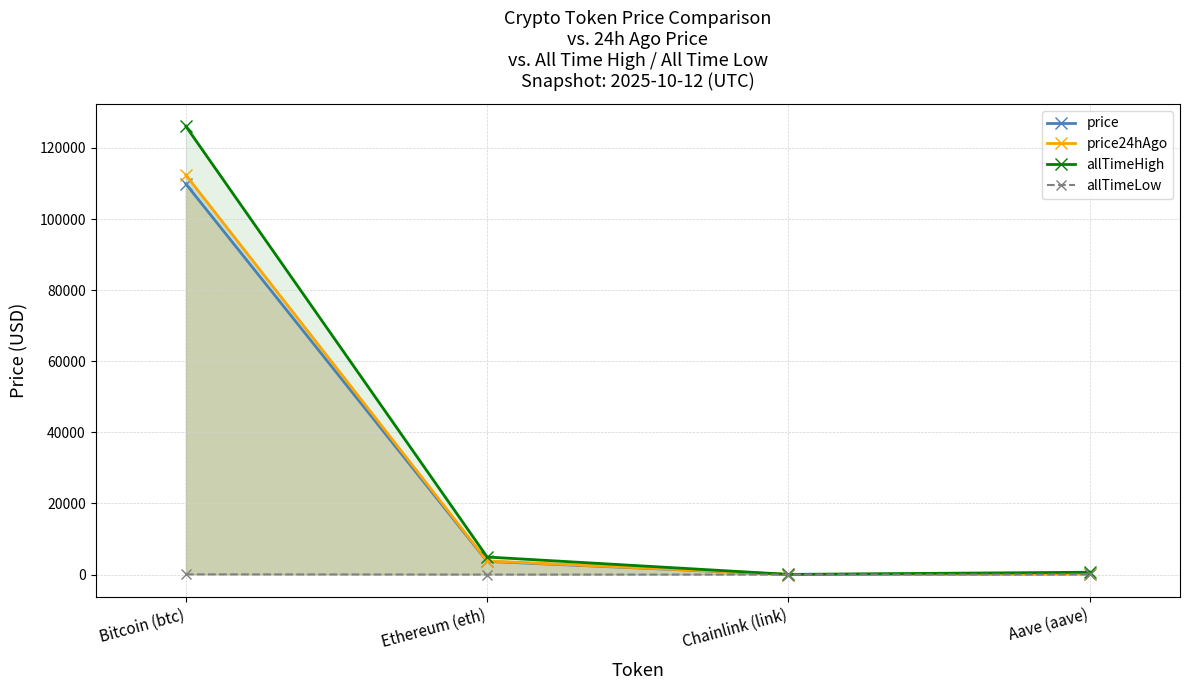

Between Ethereum (eth) and Chainlink (link), which series saw the biggest shift?

allTimeHigh